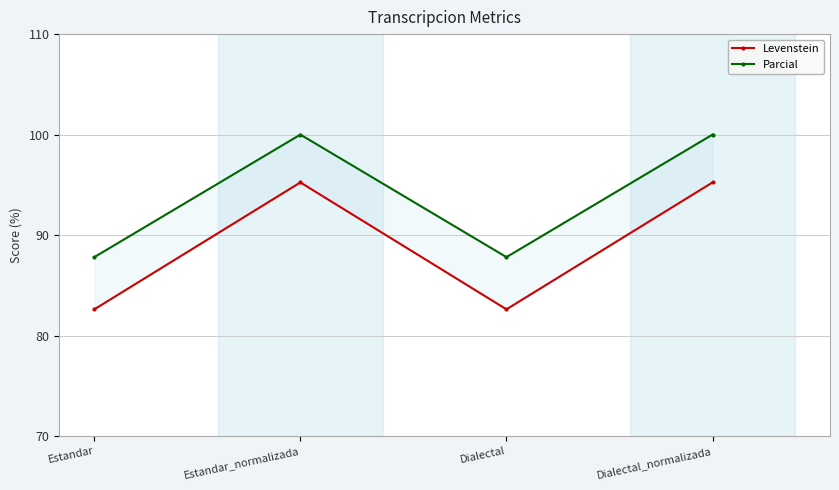

What are all the series names shown in the legend?

Levenstein, Parcial